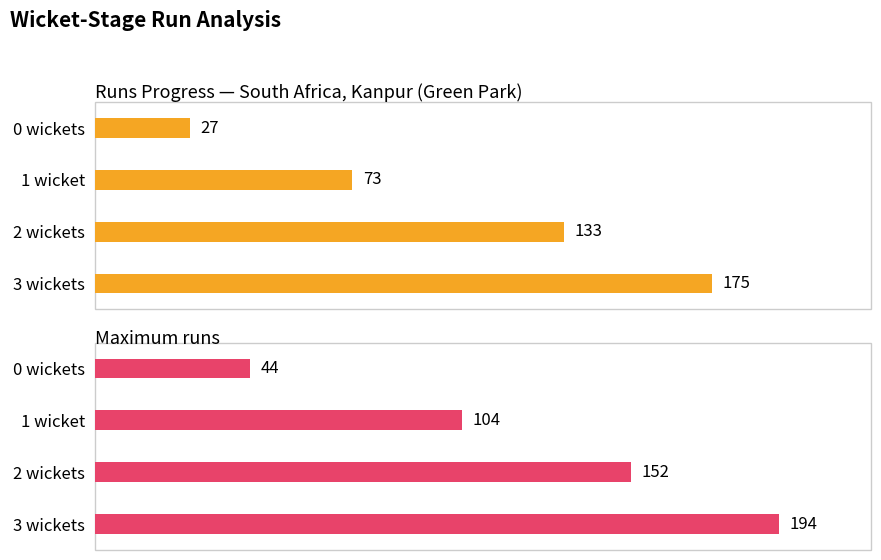

What is the sum of the Maximum runs values at 1 wicket and 0 wickets?

148